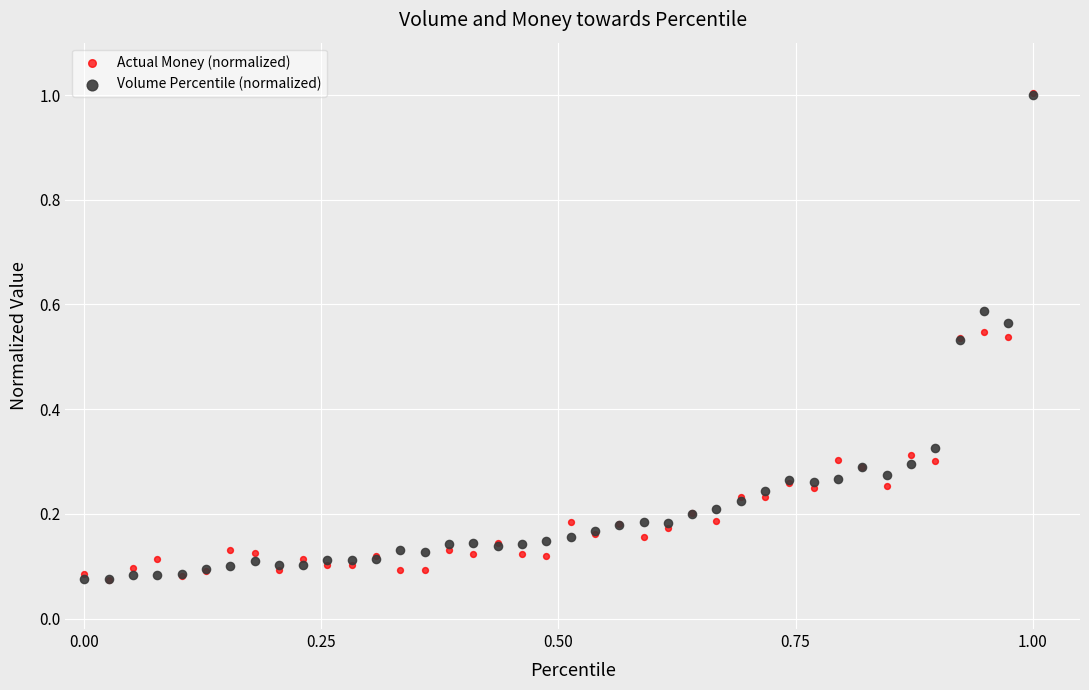

What are all the series names shown in the legend?

Actual Money (normalized), Volume Percentile (normalized)